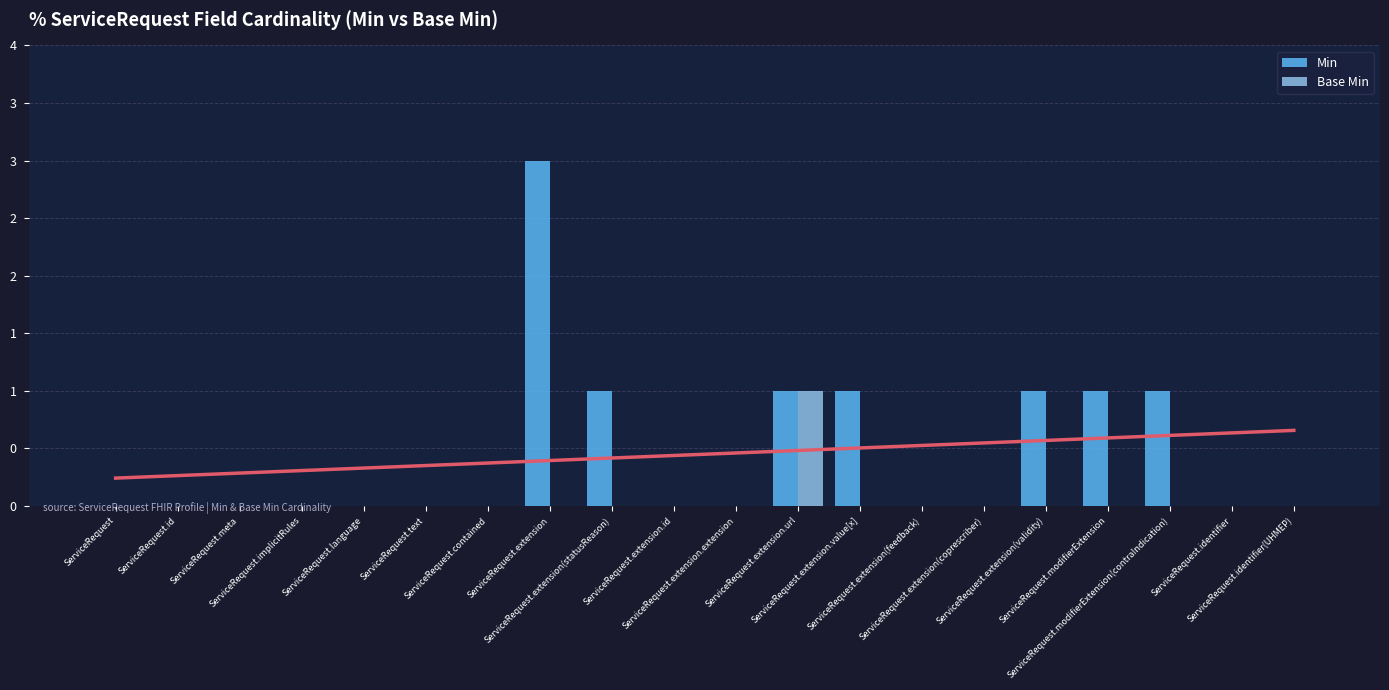

Between ServiceRequest.extension.value[x] and ServiceRequest.extension(coprescriber), which series saw the biggest shift?

Min